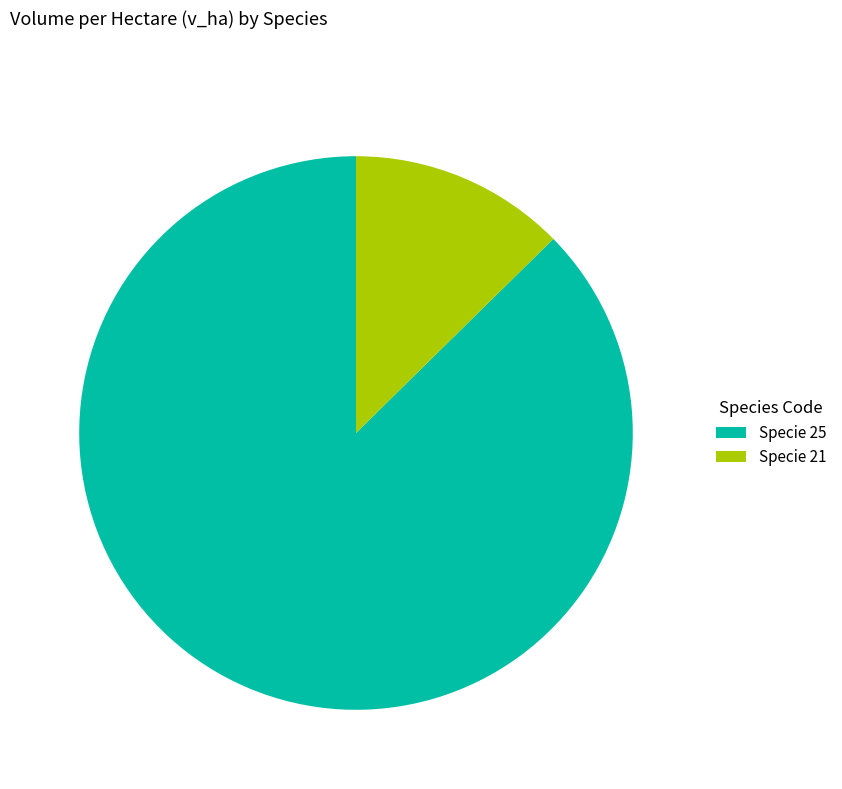

Which category has the biggest portion of the pie?

Specie 25